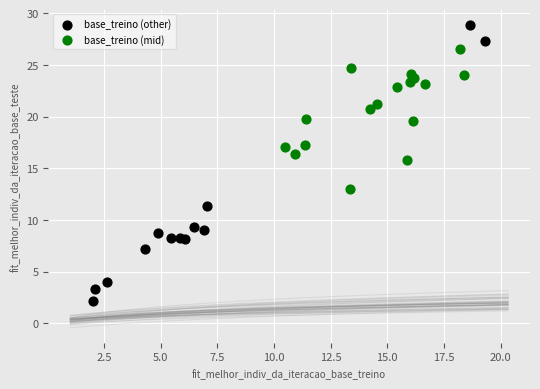

Which series has the widest spread of Y values?

base_treino (other)